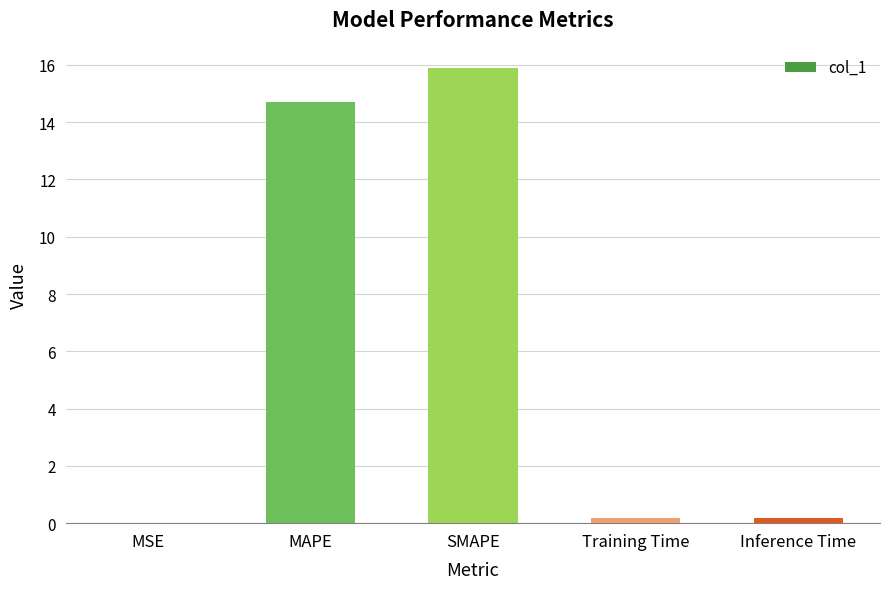

Is it true that the value at Inference Time is 0.2?

True